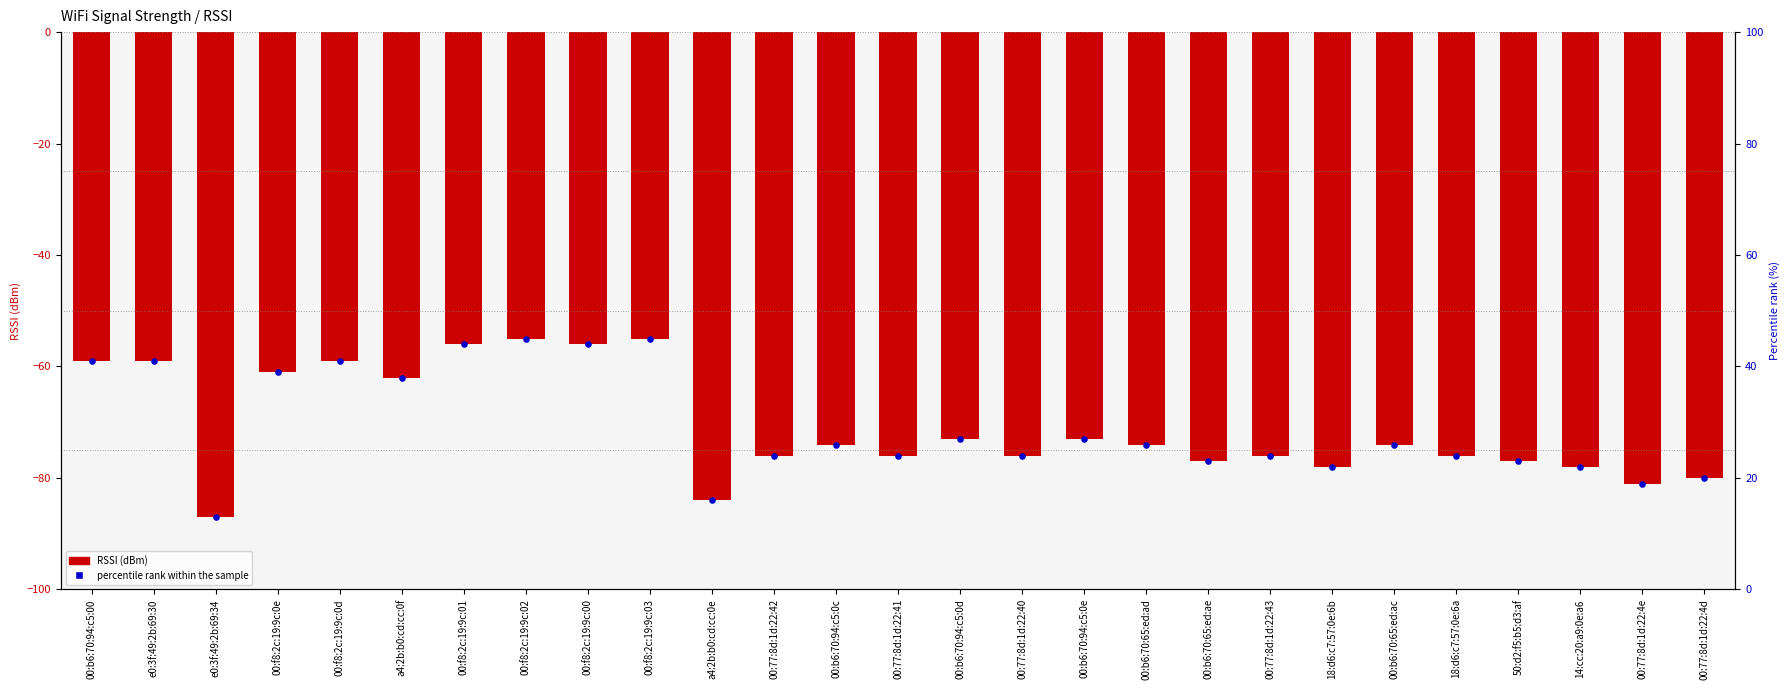

What are all the series names shown in the legend?

RSSI (dBm), percentile rank within the sample